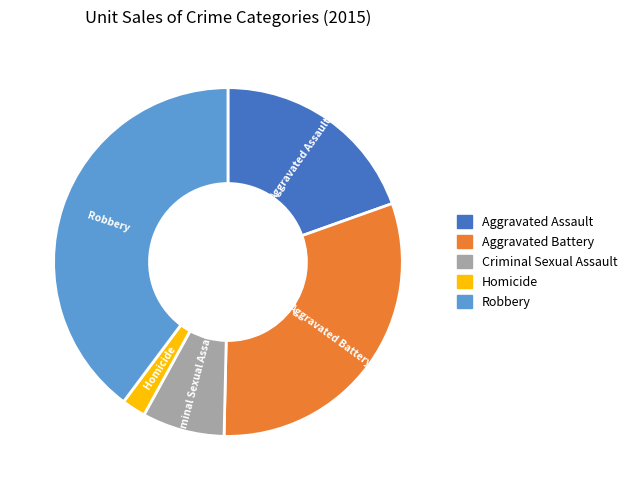

Is Robbery the majority of the pie?

No